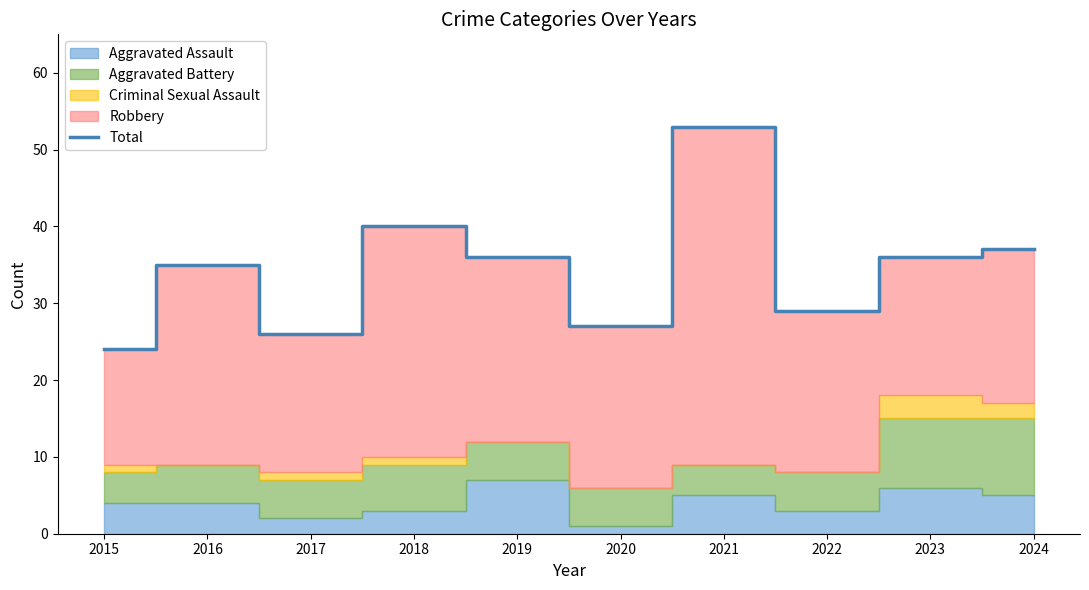

Reading left to right, what are all the values shown in this chart?

24	35	26	40	36	27	53	29	36	37